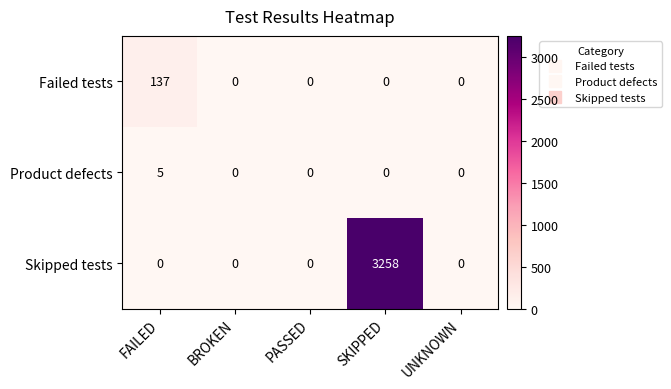

What is the sum of all Skipped tests values?

3258